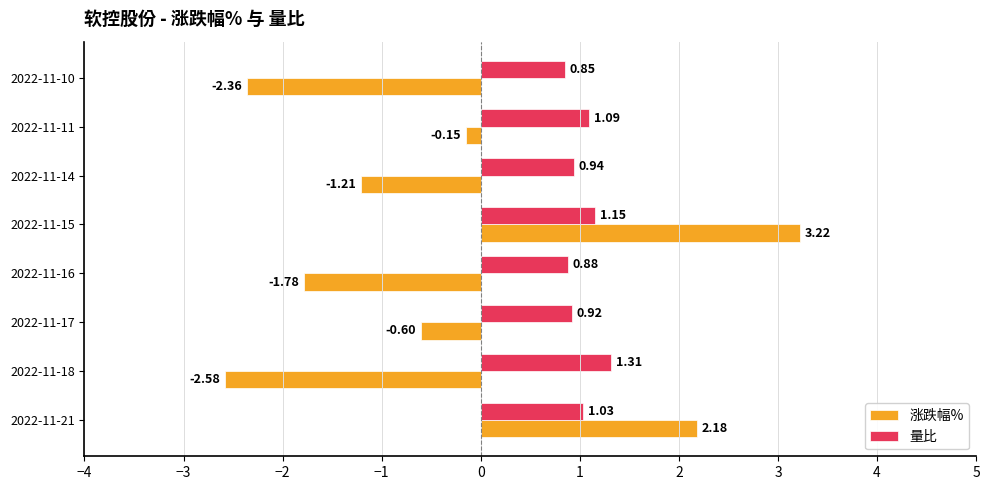

Which series has the largest range (max minus min)?

涨跌幅%